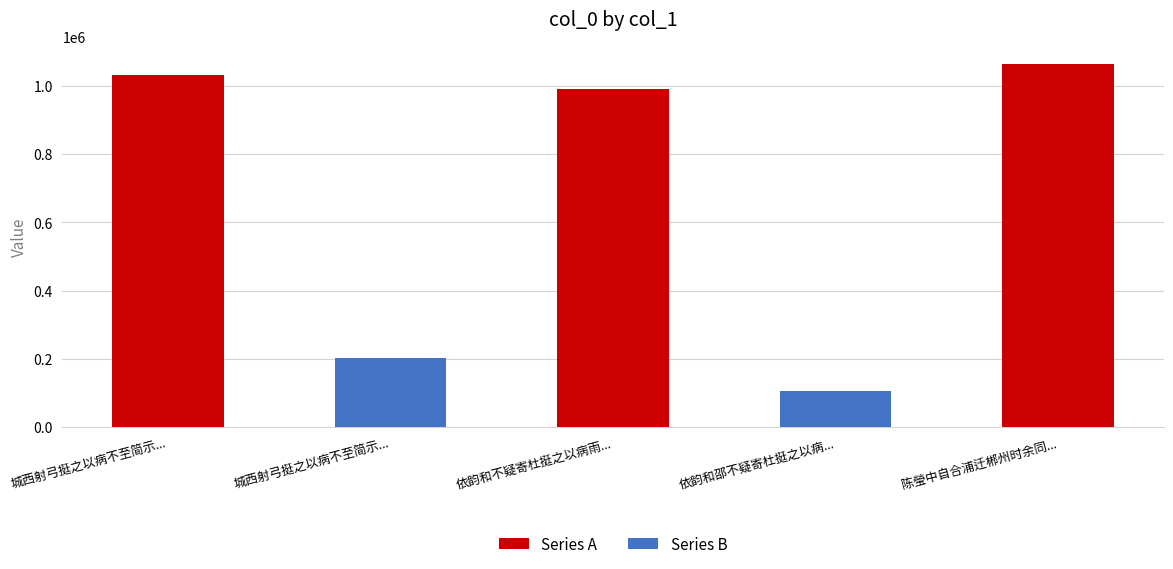

Which label corresponds to the largest value in the chart?

陈瑩中自合浦迁郴州时余同粹中寓百丈粹中请迓之以病不果粹中独行作此送之